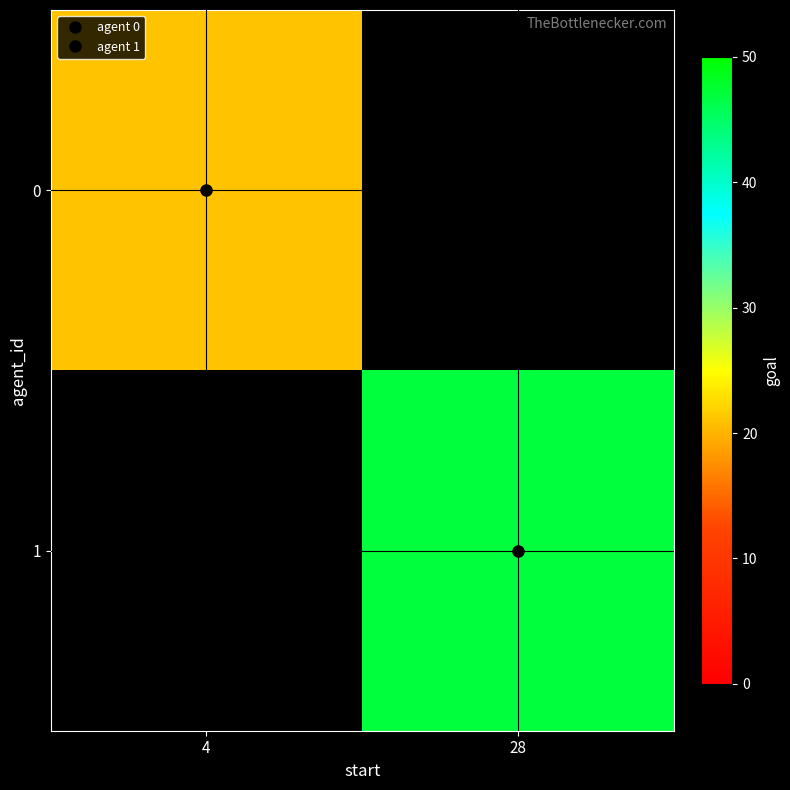

What is the smallest value displayed?

21.0